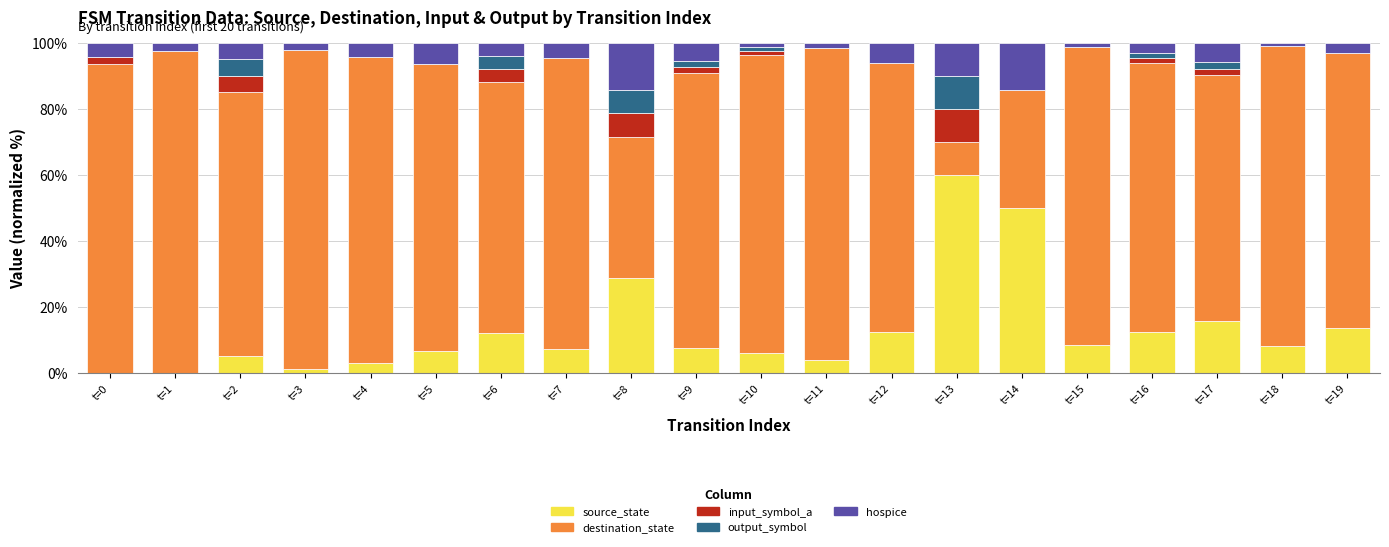

At which label does source_state reach its peak?

t=13